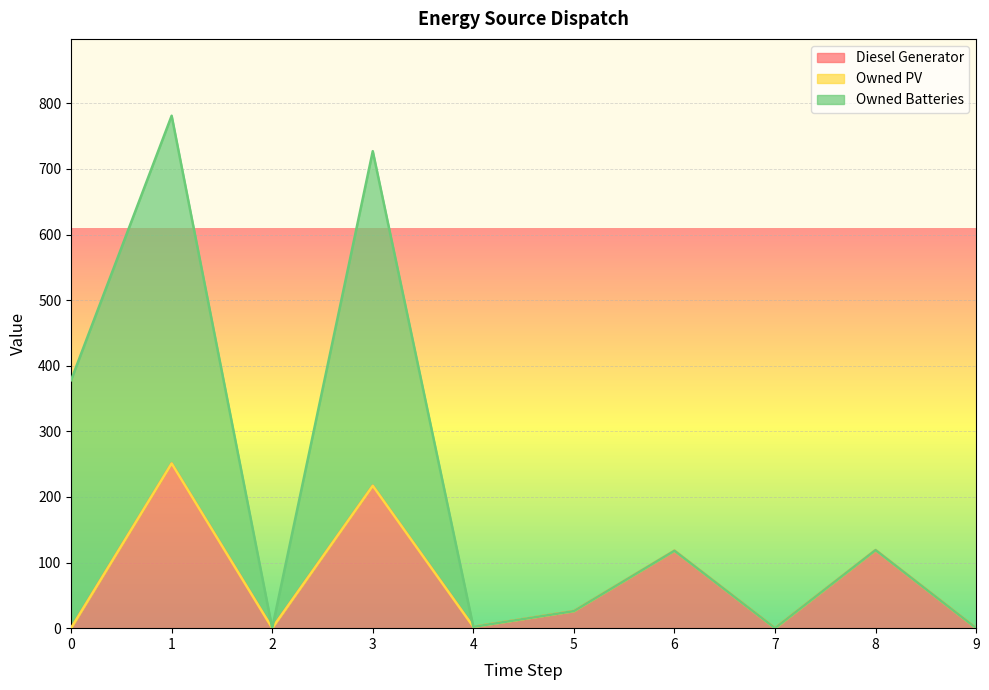

Where is the first local minimum for Diesel Generator?

2